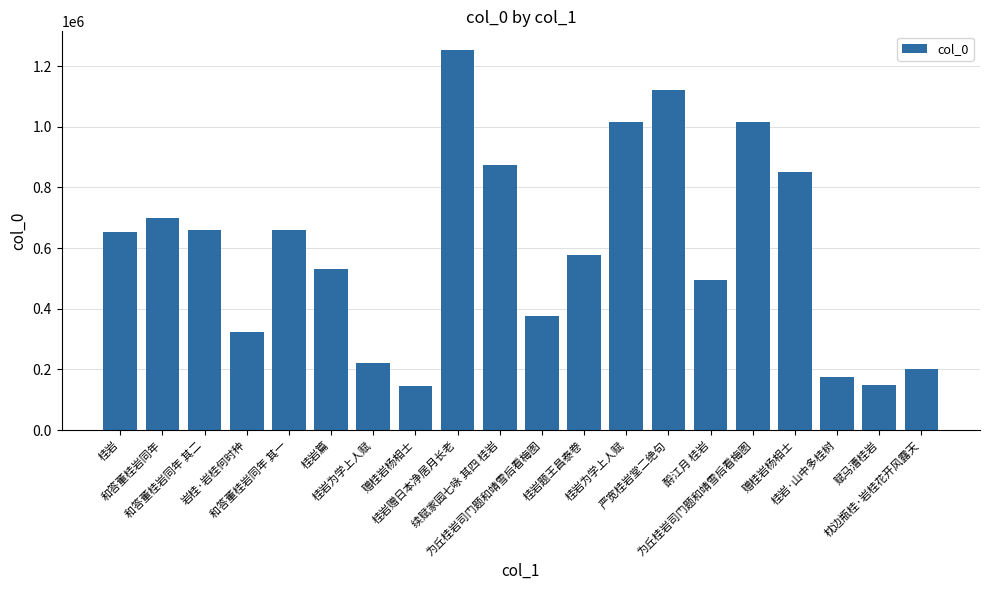

What is the value of the 11th bar from the left?

376706